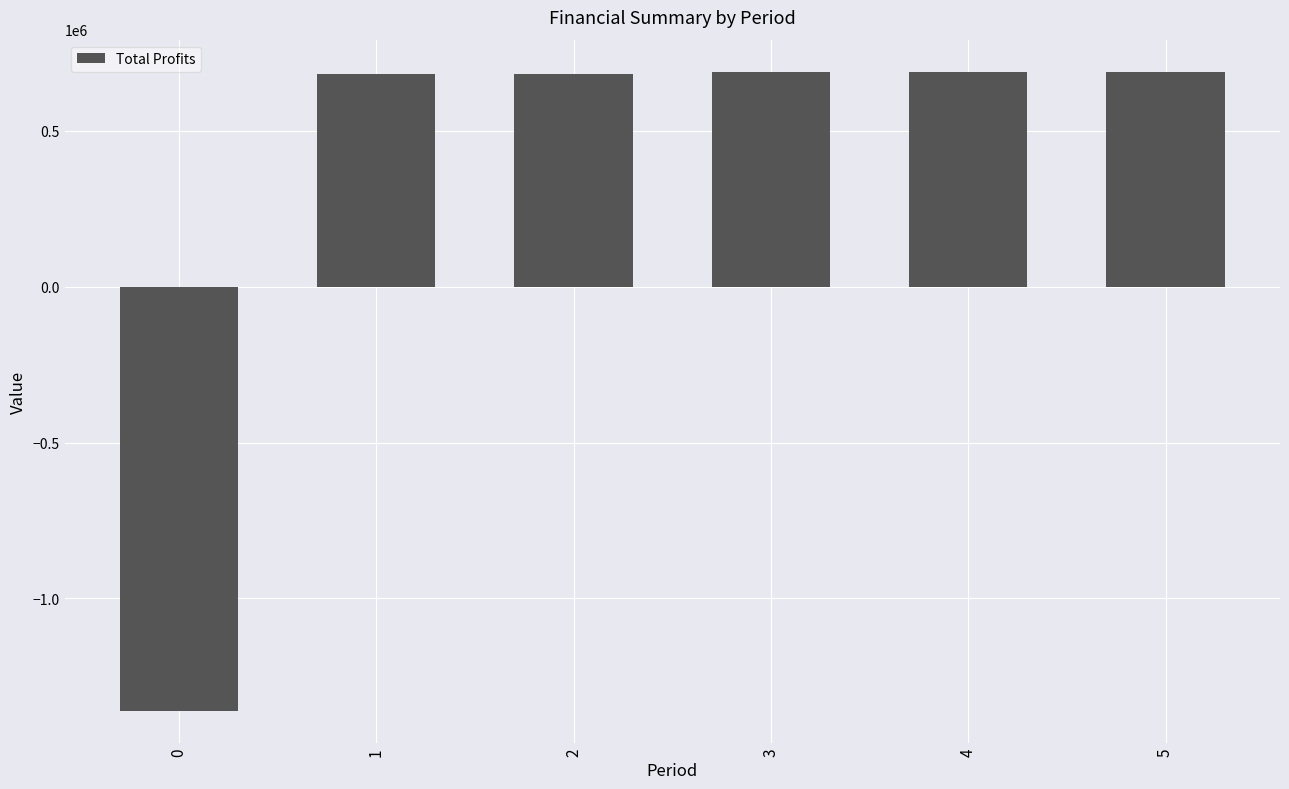

How many data points are above 690038?

3